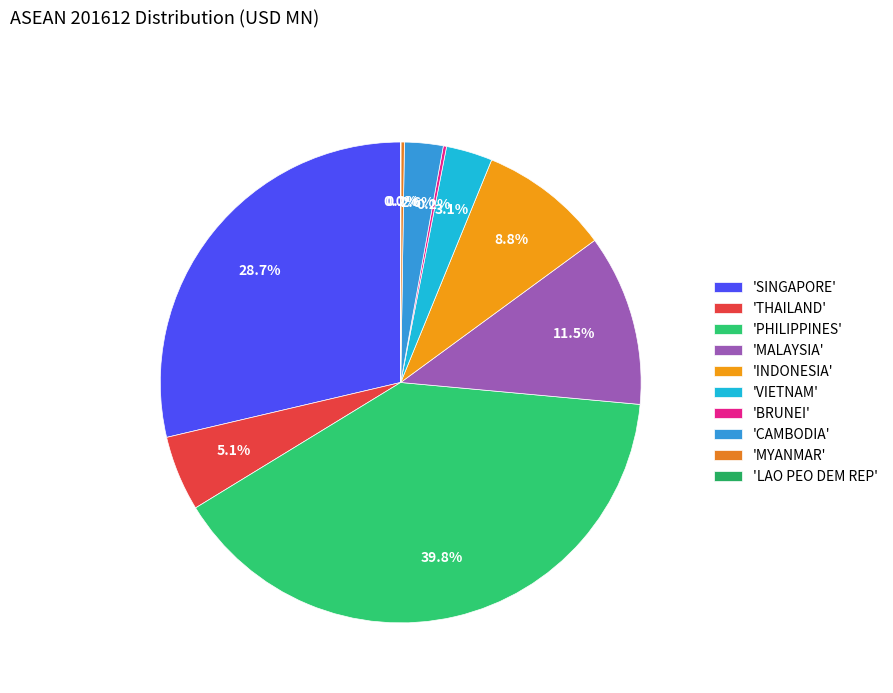

Count the number of slices in the pie.

10